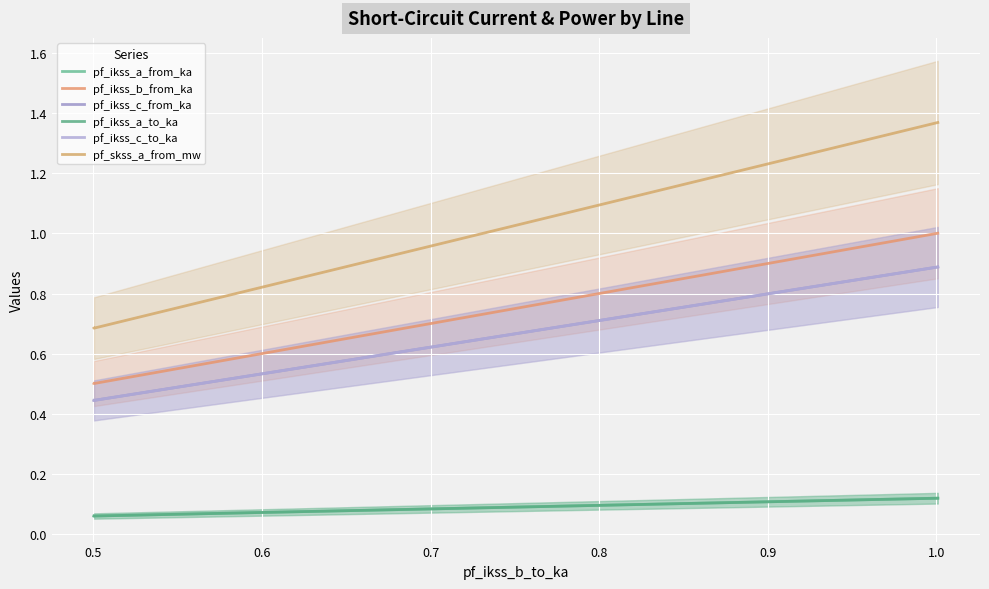

The value of pf_ikss_b_from_ka at 0.5 is 0.5. True or false?

True